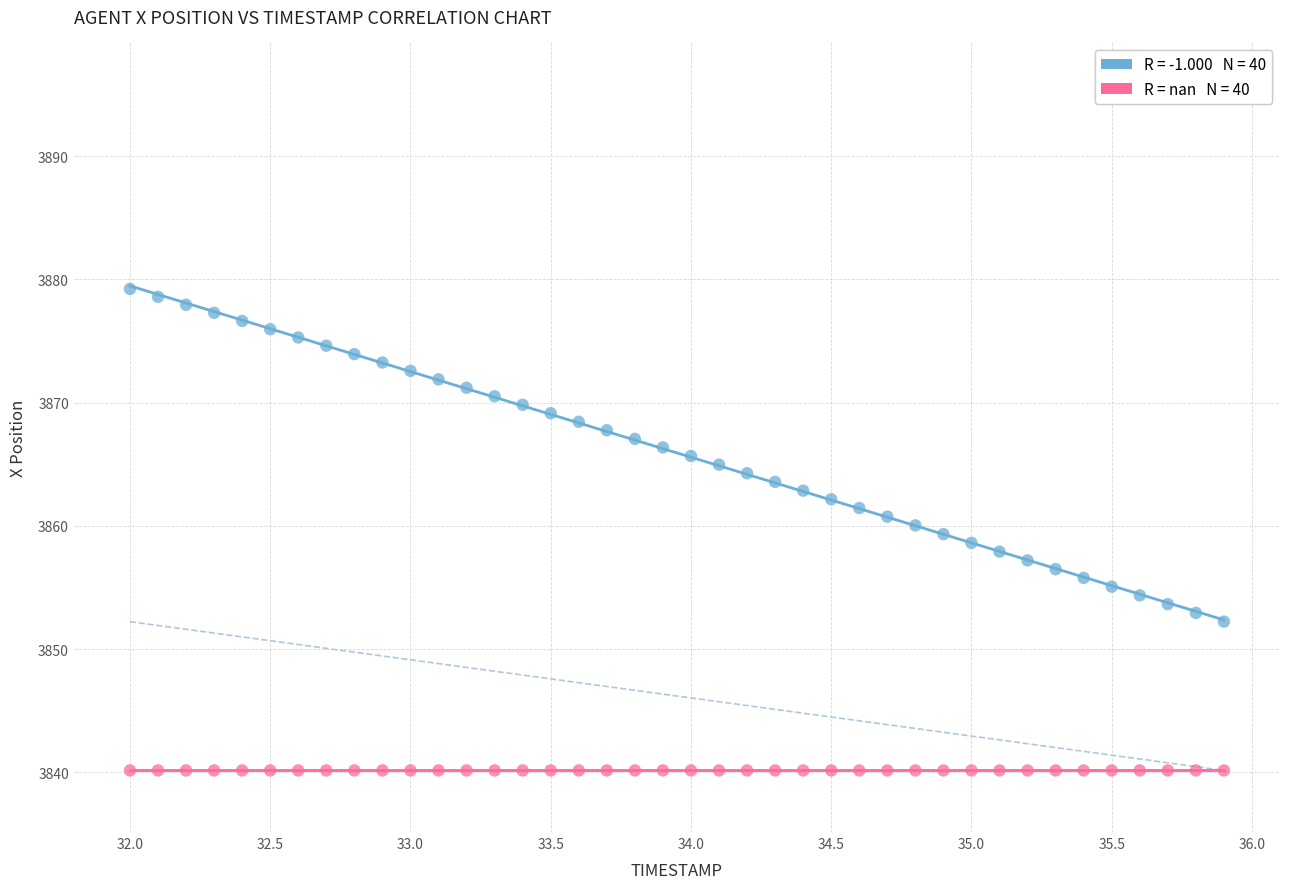

How many data points are displayed?

80